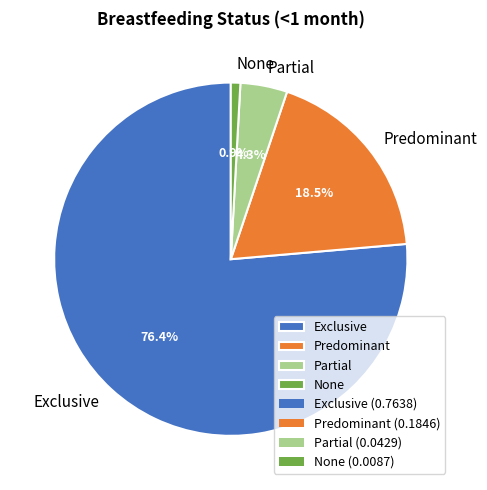

The Exclusive slice represents 63% of the pie. True or false?

False